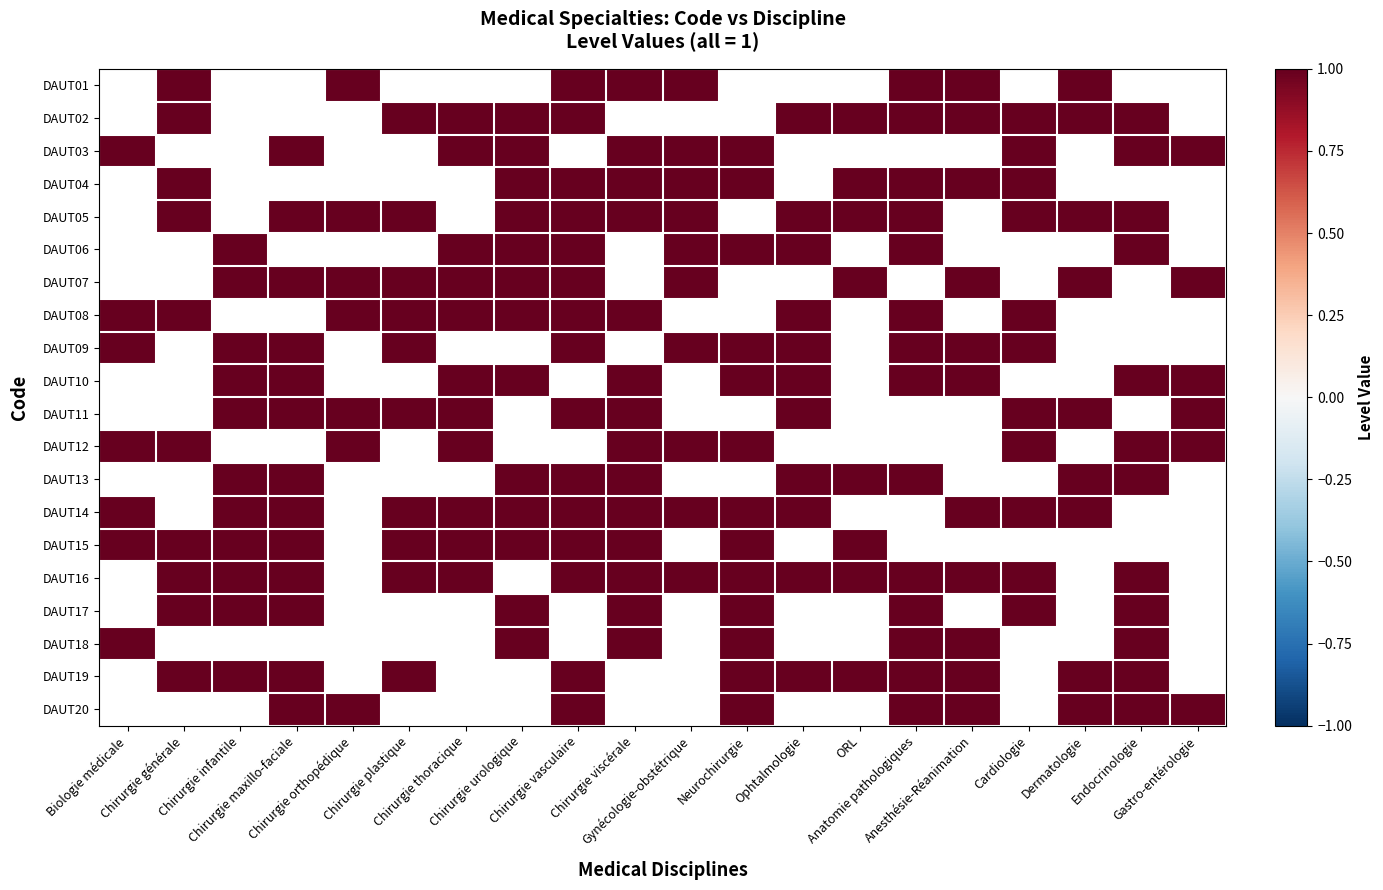

Rank the series by their average value, from highest to lowest.

DAUT01, DAUT02, DAUT03, DAUT04, DAUT05, DAUT06, DAUT07, DAUT08, DAUT09, DAUT10, DAUT11, DAUT12, DAUT13, DAUT14, DAUT15, DAUT16, DAUT17, DAUT18, DAUT19, DAUT20